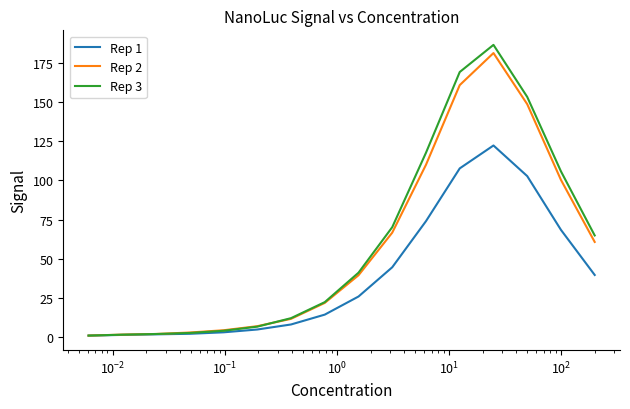

What is the highest value of the Rep 1 series?

122.3